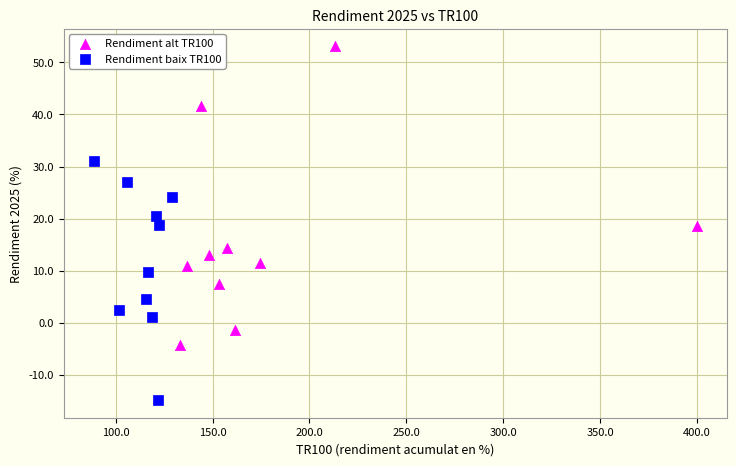

Which series has the widest spread of Y values?

Rendiment alt TR100